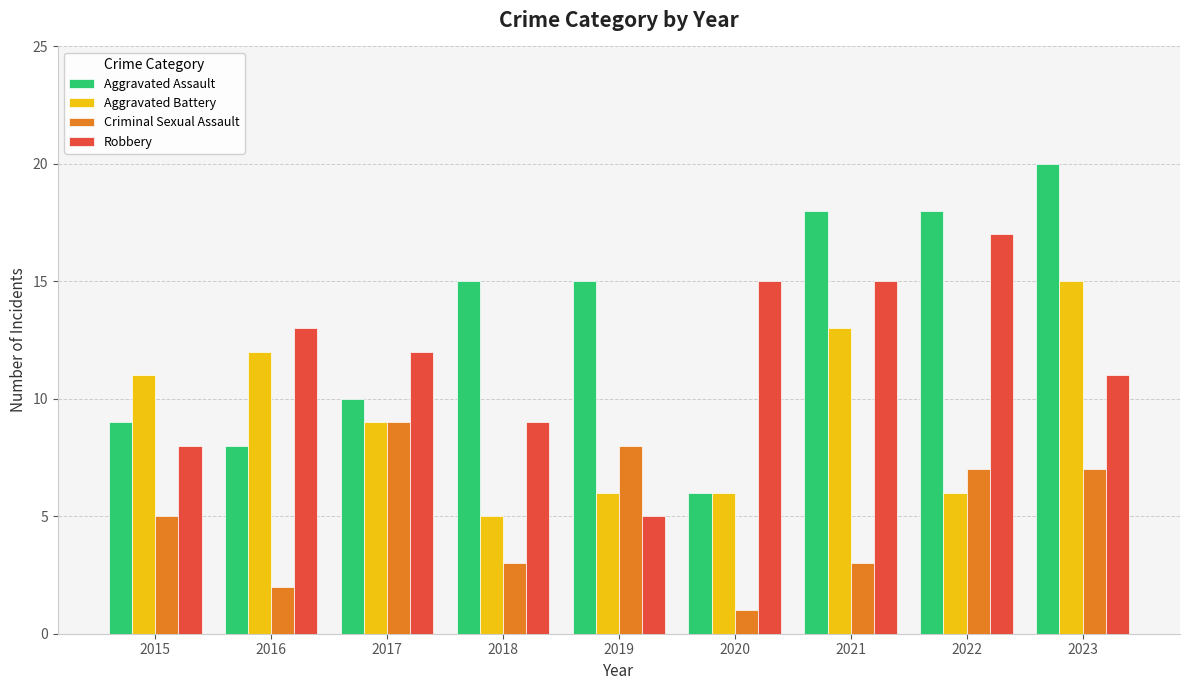

How many series are shown in this chart?

4